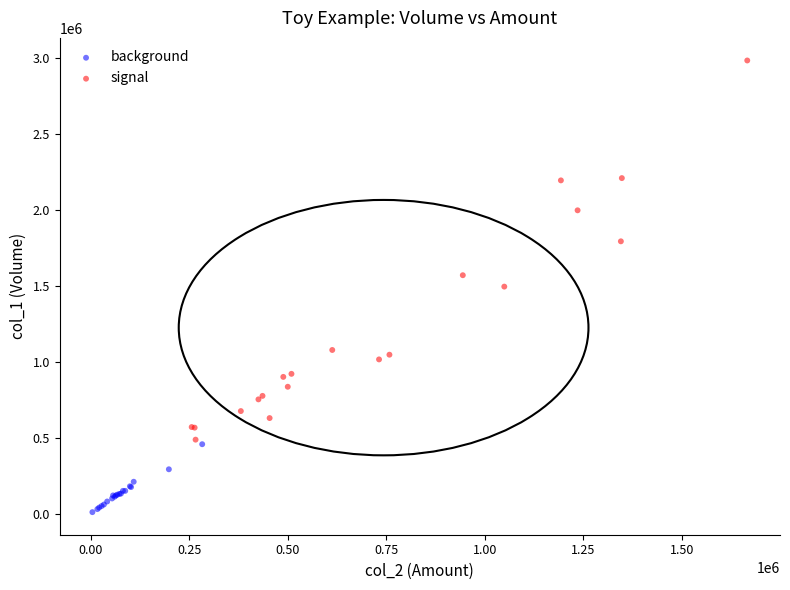

Which series contains the lowest Y value?

background